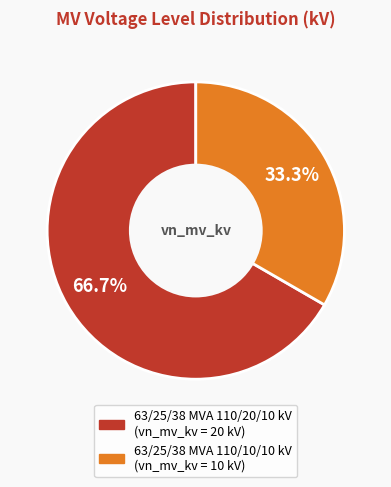

To the nearest percent, what is the combined percentage of 63/25/38 MVA 110/10/10 kV and 63/25/38 MVA 110/20/10 kV?

100%